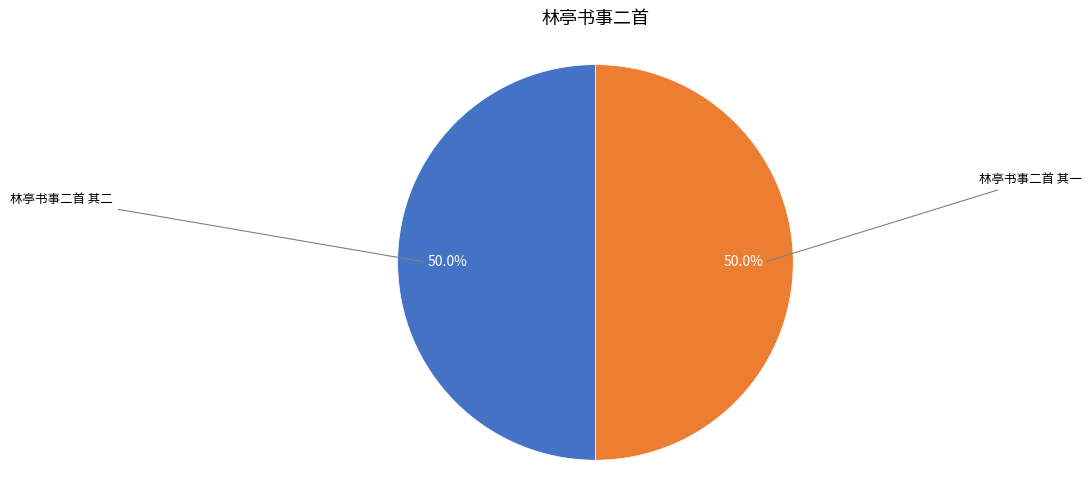

What is the ratio of the value at 林亭书事二首 其一 to the value at 林亭书事二首 其二?

1.0